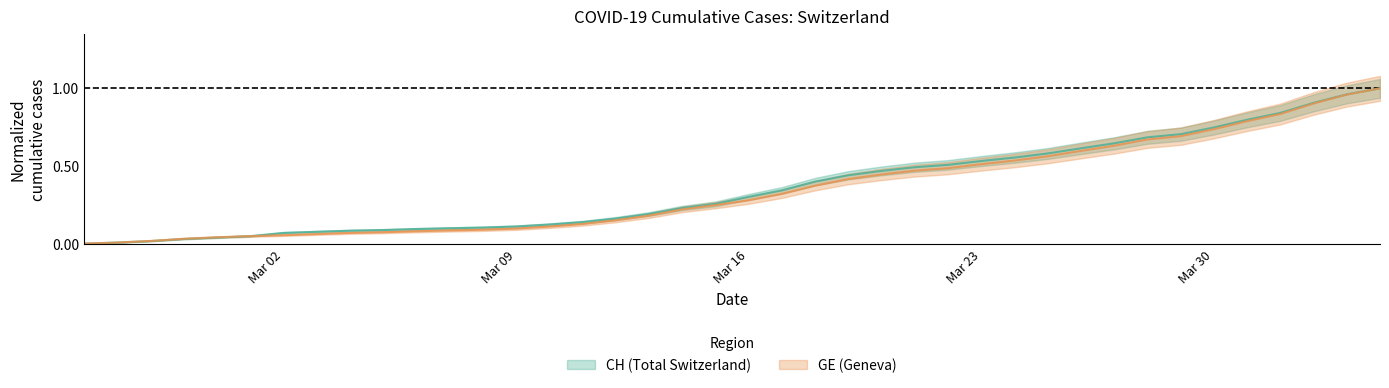

What is the label of the 1st point from the left?

2020-02-25